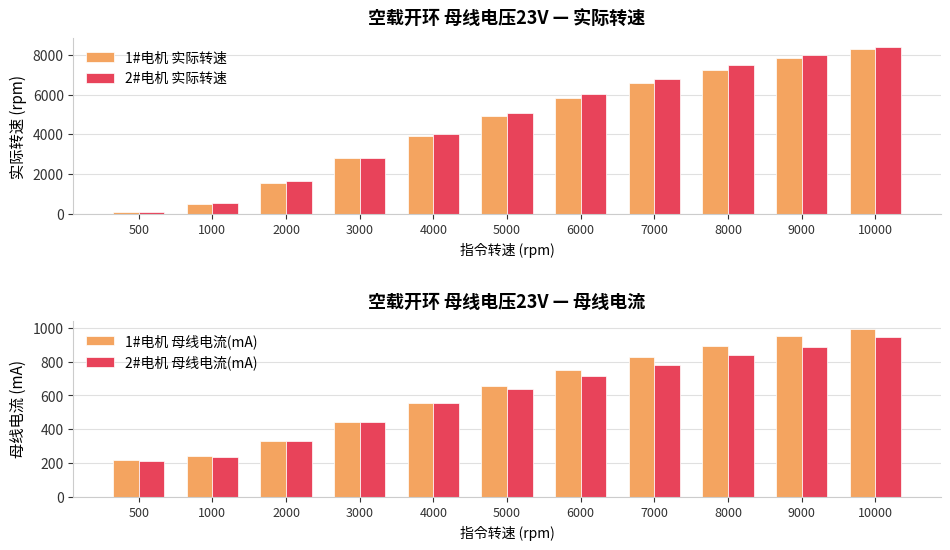

Which has a higher value, 7000 or 500?

7000